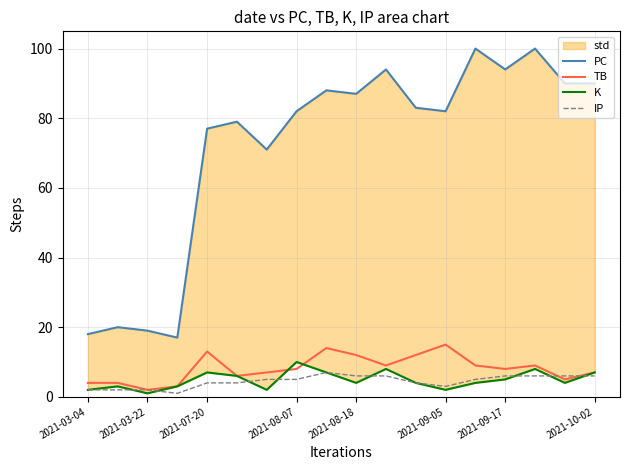

The value of TB at 2021-08-18 is 12. True or false?

True